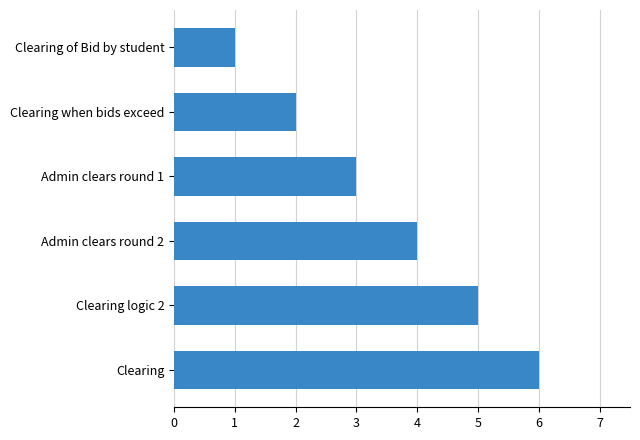

True or false: the data shows 1 at Clearing of Bid by student.

True